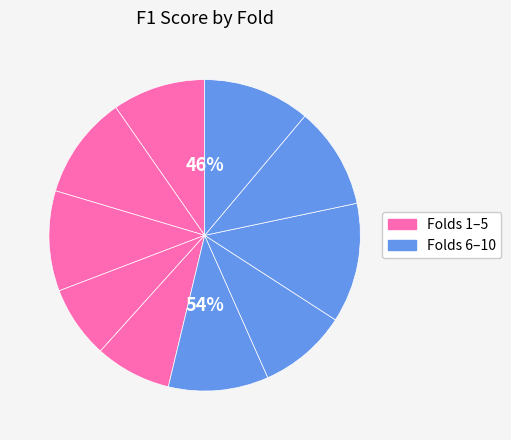

Is there a majority slice in this chart?

No